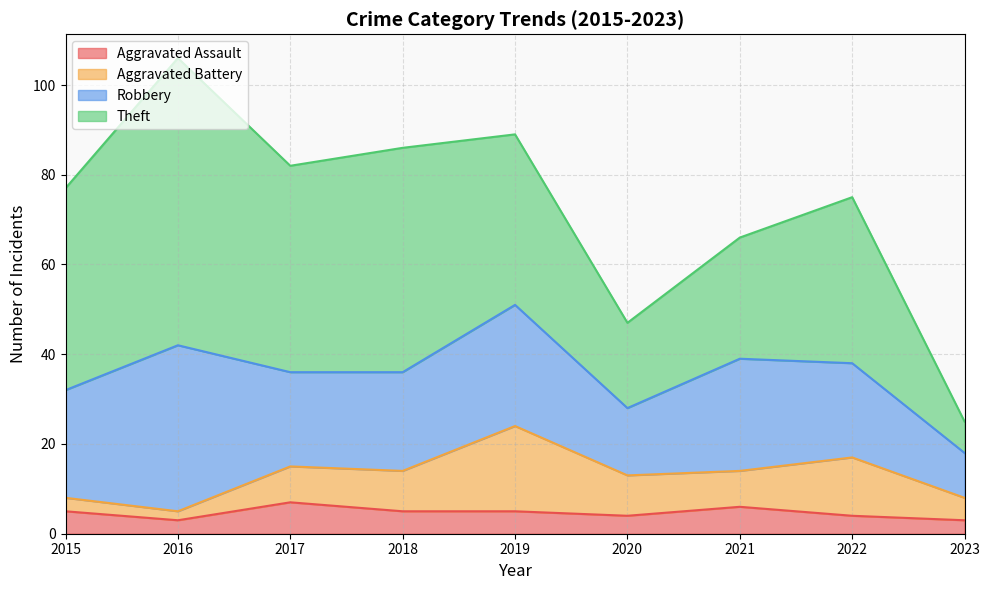

How many lines are shown in the chart?

4